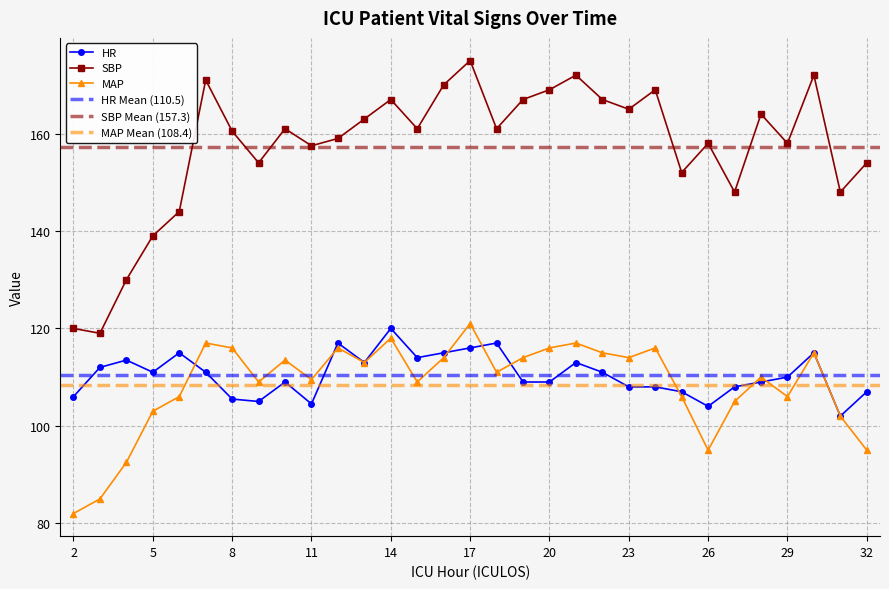

What is the value of the HR point at the 12th from the left?

113.0